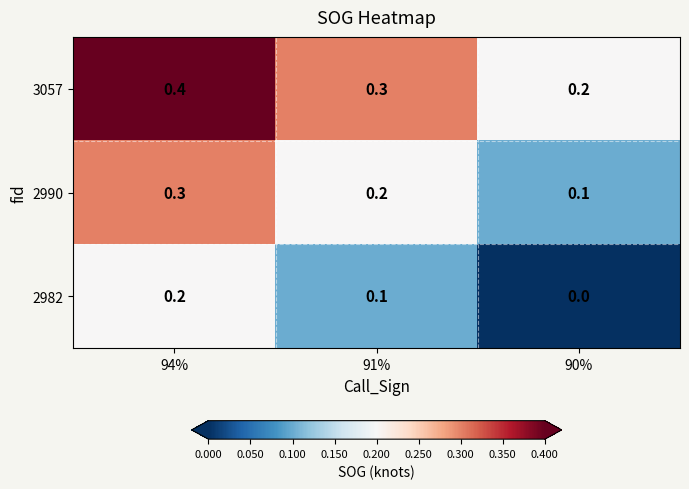

True or false: 3057 has a value of 0.3 at 94%.

False